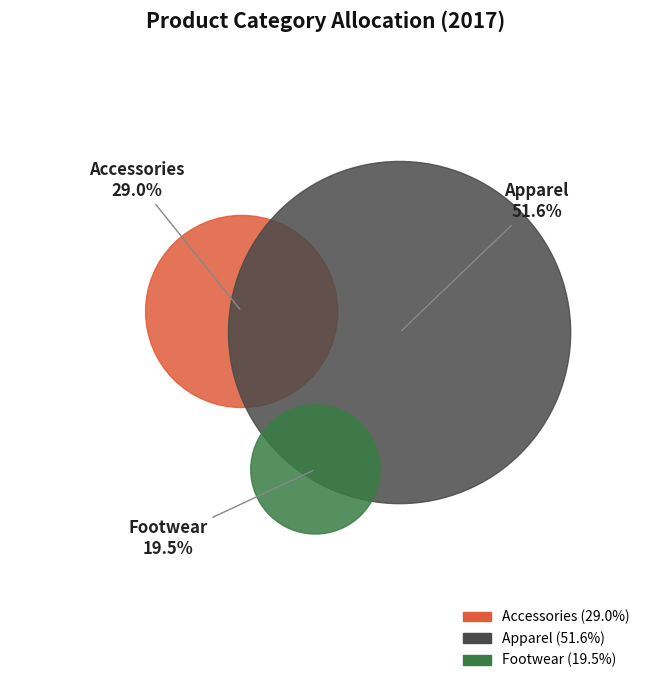

What percentage is NOT represented by Apparel?

48.4%